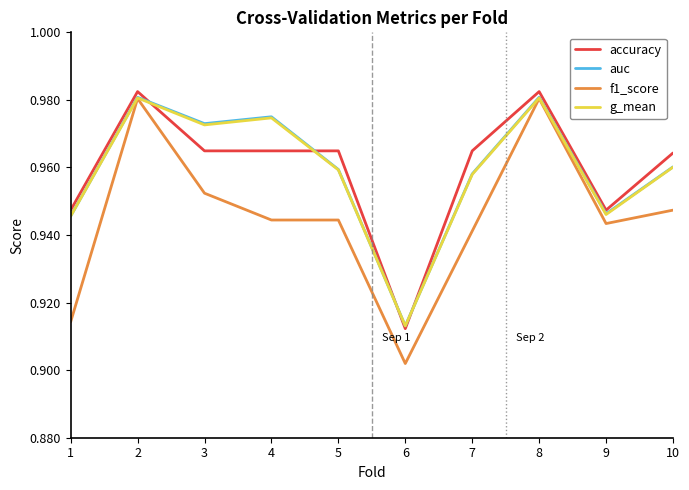

Does the chart display data point markers on the line(s)?

No